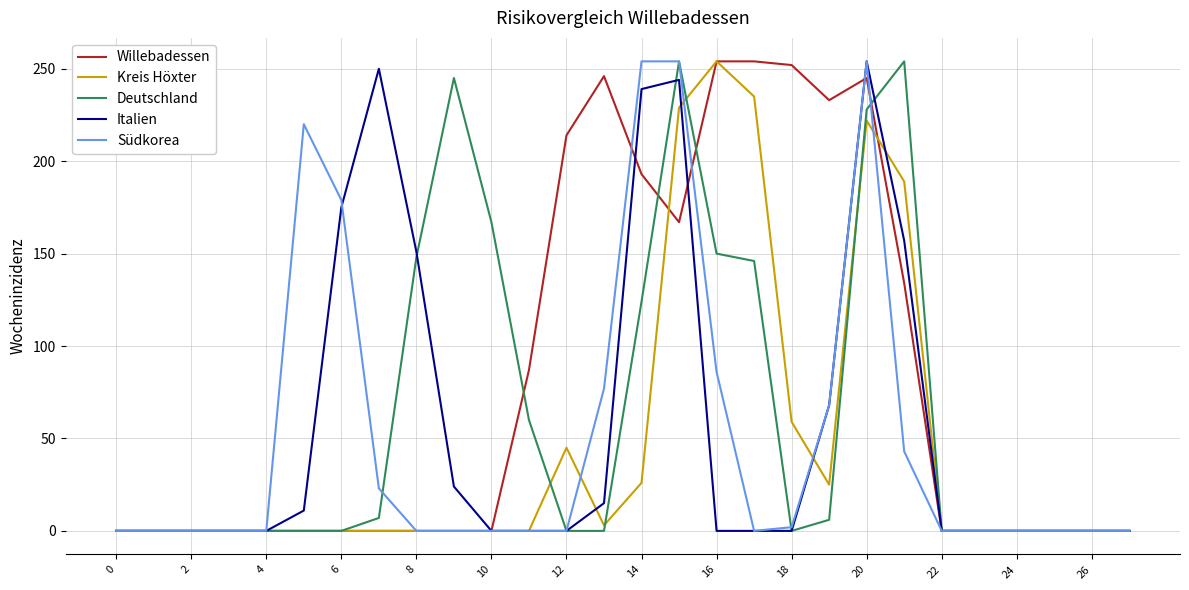

What are all the series names shown in the legend?

Willebadessen, Kreis Höxter, Deutschland, Italien, Südkorea